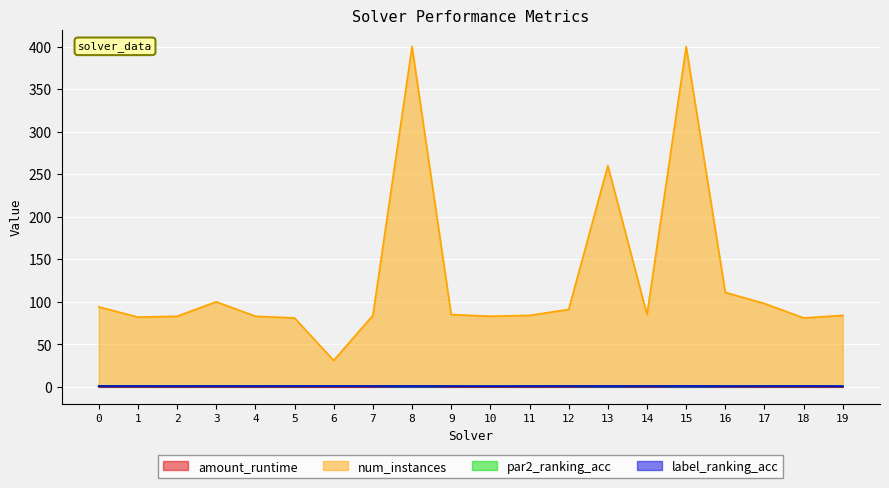

What is the maximum value shown in the chart?

400.0